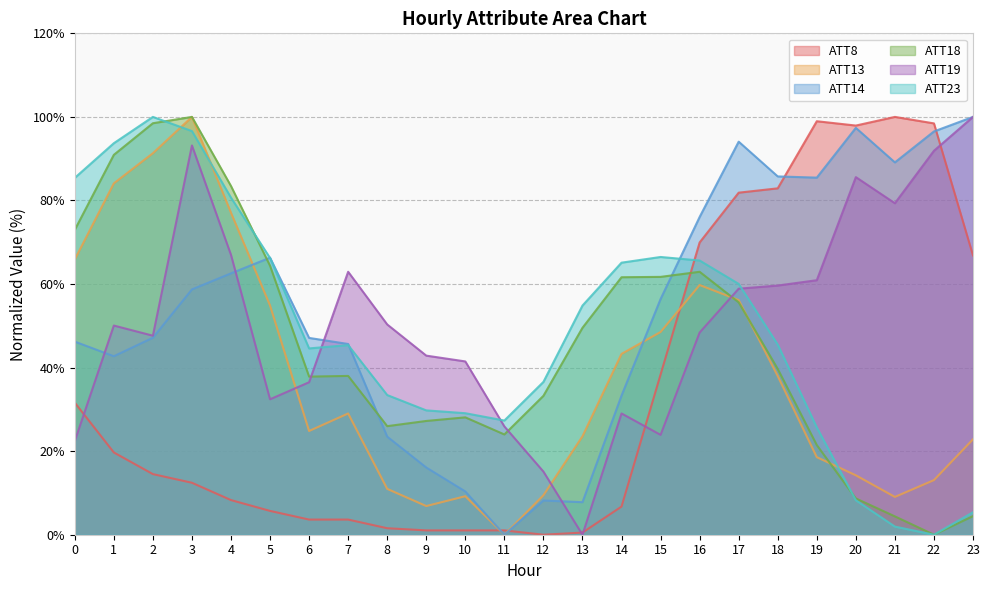

Does the chart display data point markers on the line(s)?

No